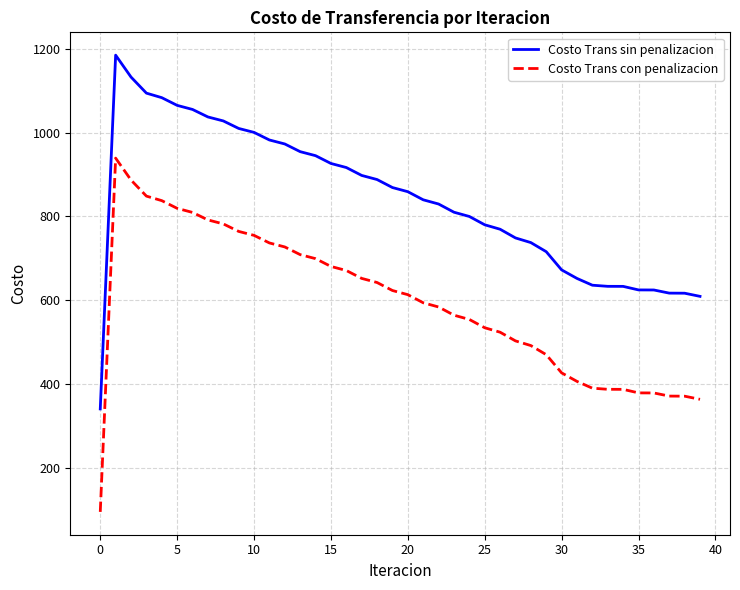

What is the maximum value for Costo Trans sin penalizacion?

1185.6